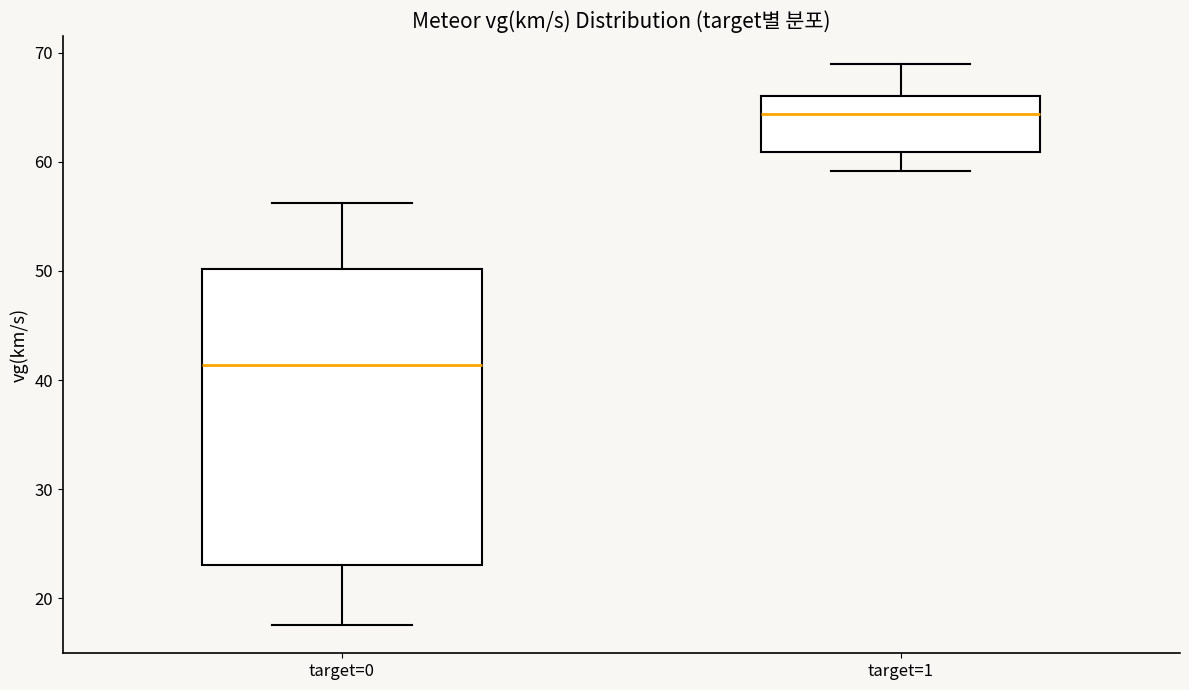

Which box is the tallest, from its lower edge to its upper edge?

target=0